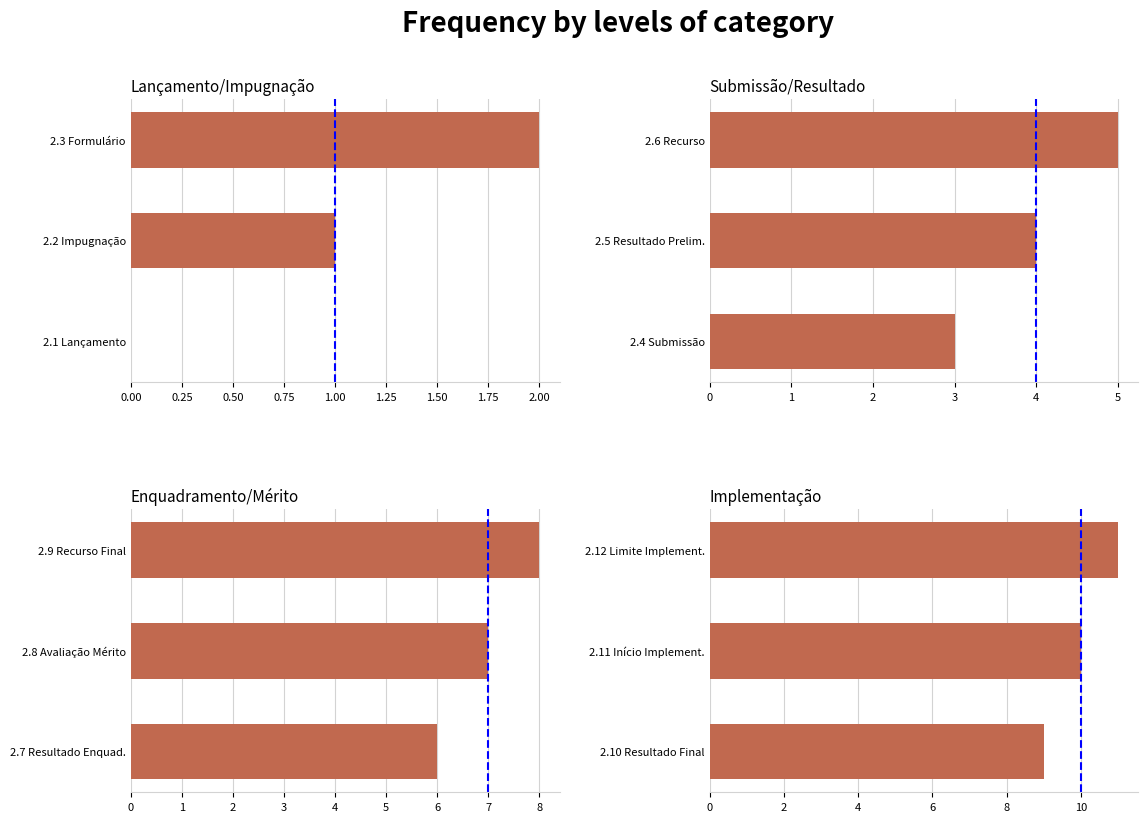

What is the greatest value displayed?

11